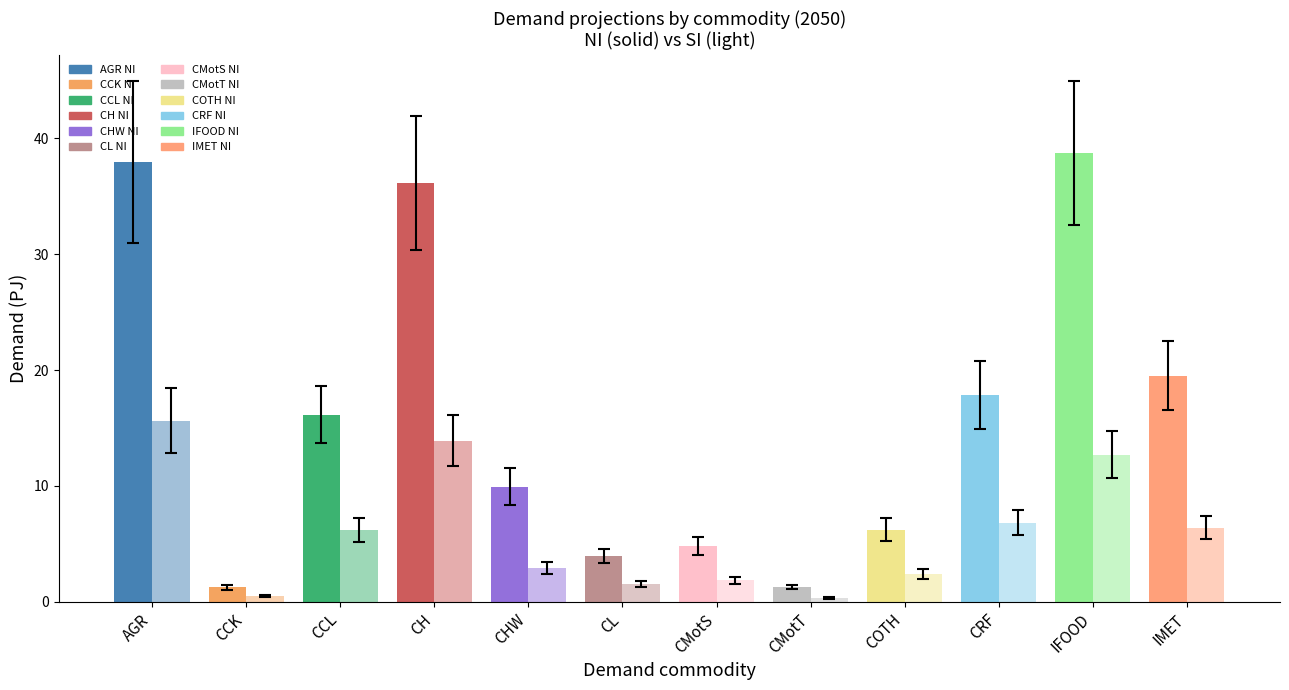

Where is SI_err nearest to the value 1?

CCL